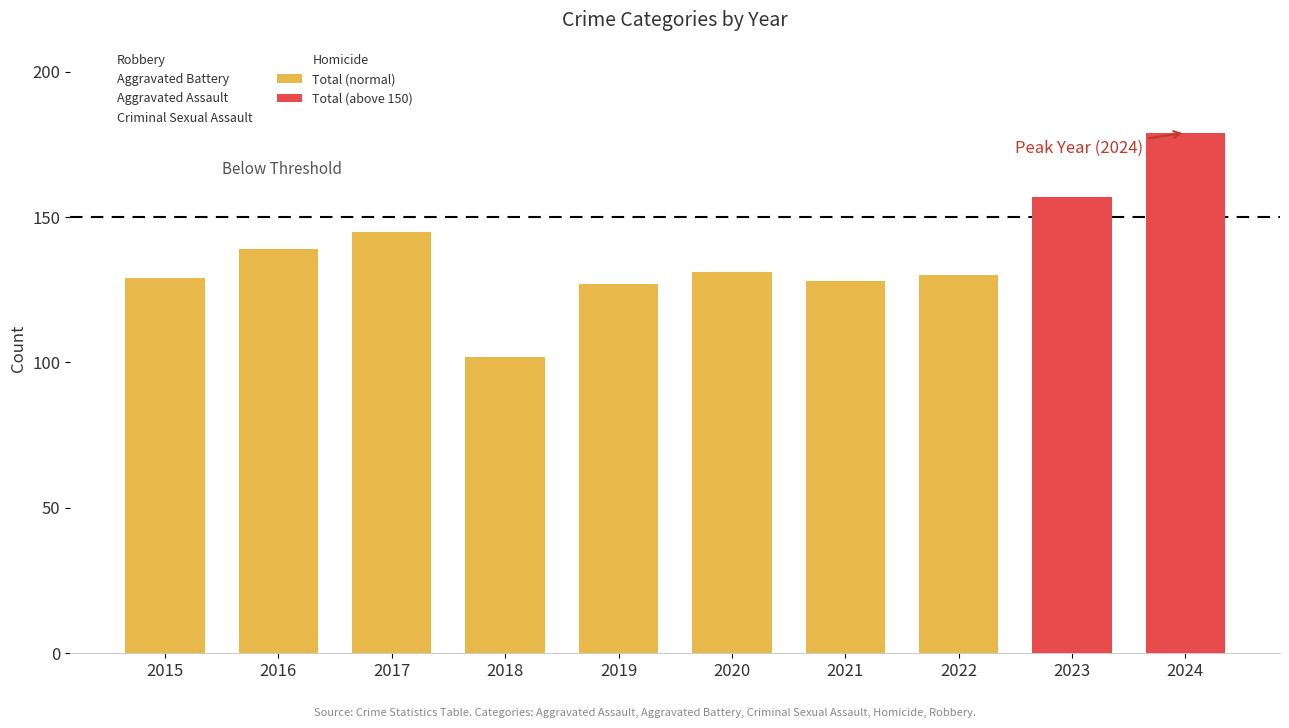

At how many categories does at least one series exceed 46?

10